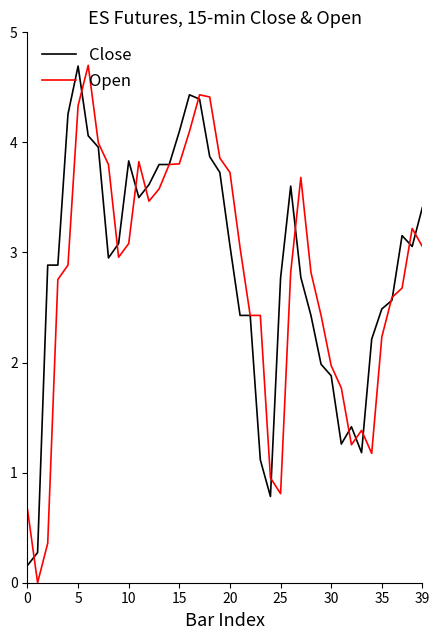

What is the greatest value displayed?

4.7